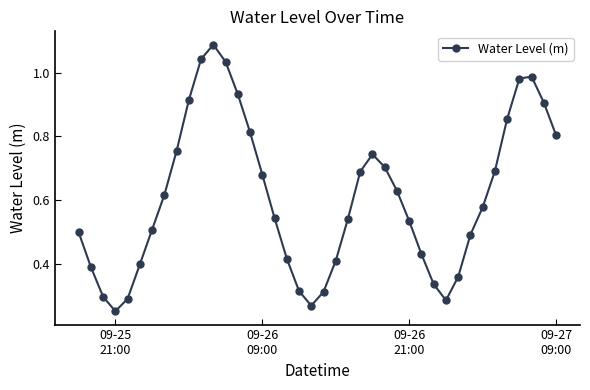

What is the sum of all values?

24.3